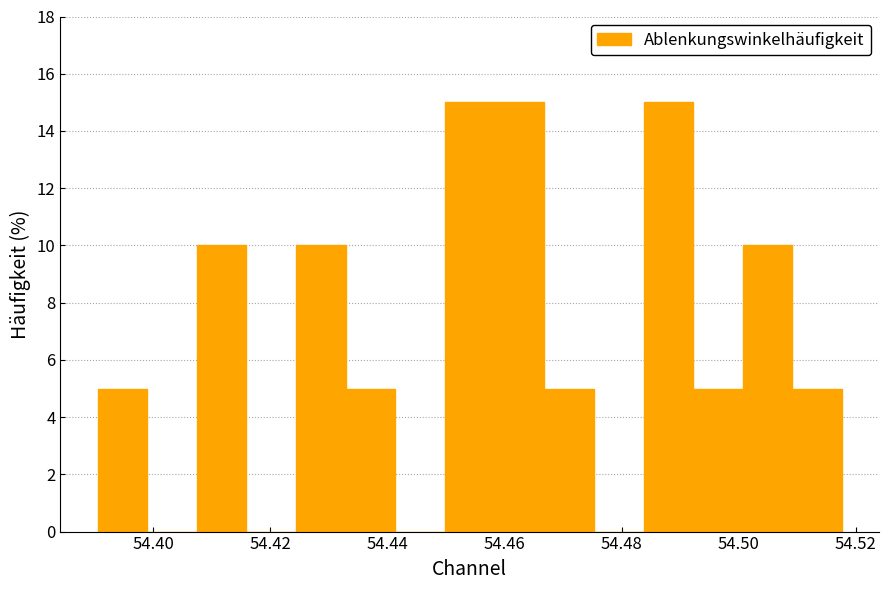

What is the height of the bar covering 54.450 to 54.458 on the x-axis? Neither the bar edges nor the heights are printed on the chart, so give them approximately, as read against the axes.

15